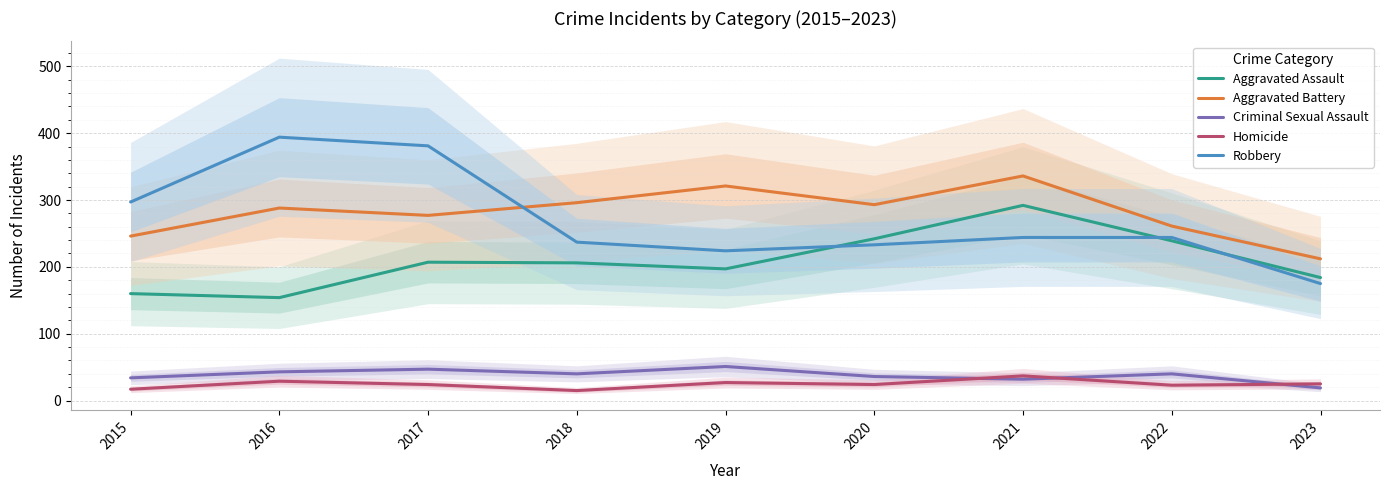

Is the value of Criminal Sexual Assault at 2020 greater than the value of Aggravated Assault at 2016?

No